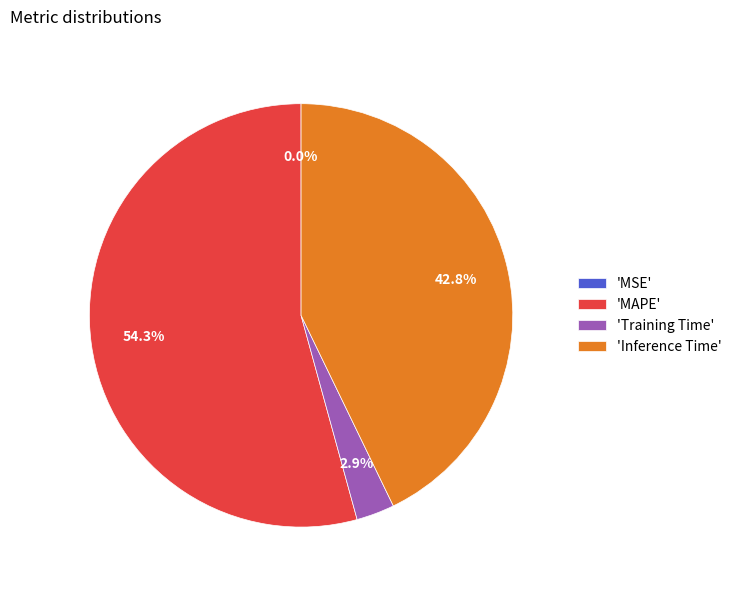

What is the majority slice?

'MAPE'